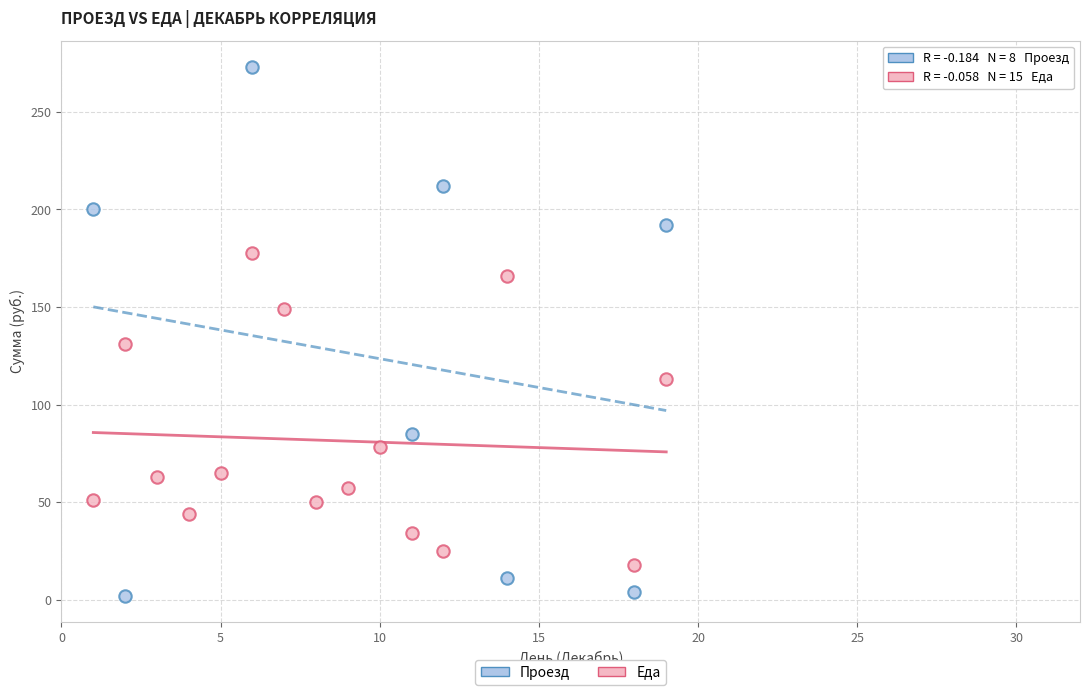

What are all the series names shown in the legend?

Проезд, Еда